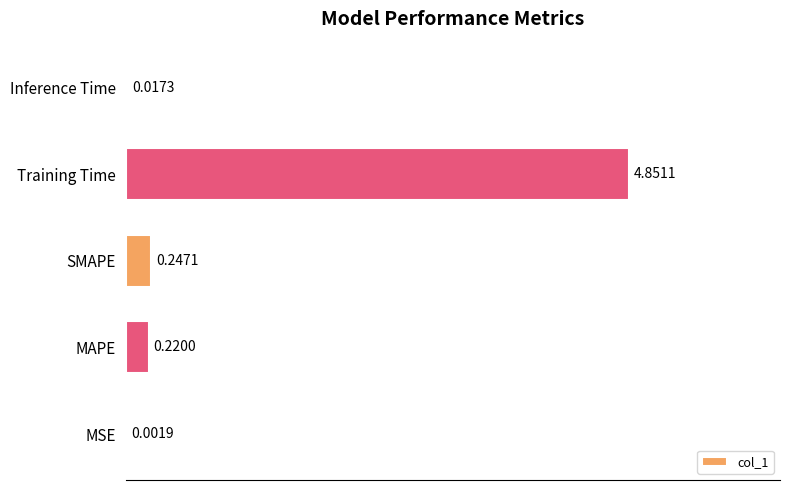

What is the sum of the values at Training Time and SMAPE?

5.1